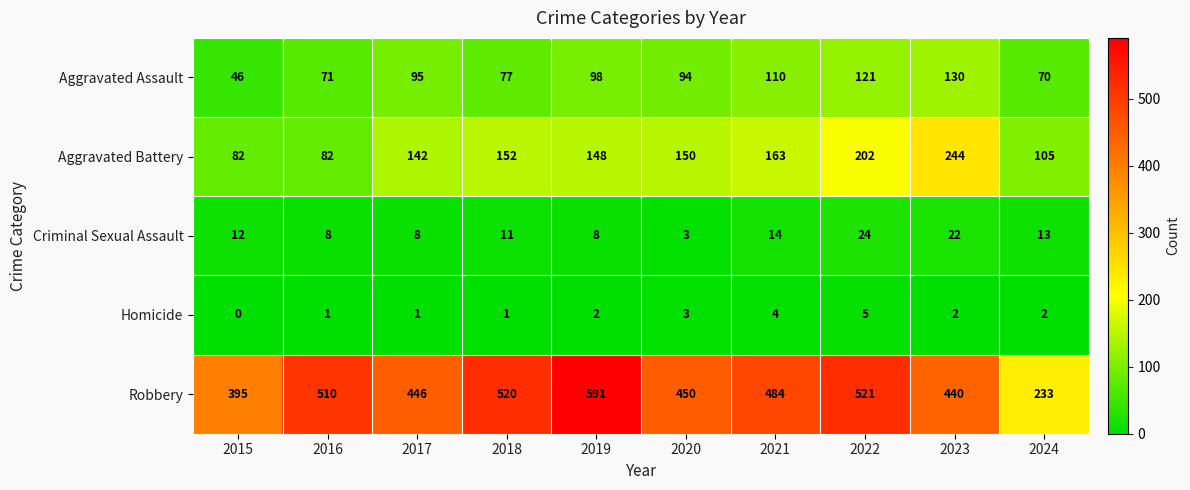

What is the difference between the second highest and minimum values in the Criminal Sexual Assault series?

19